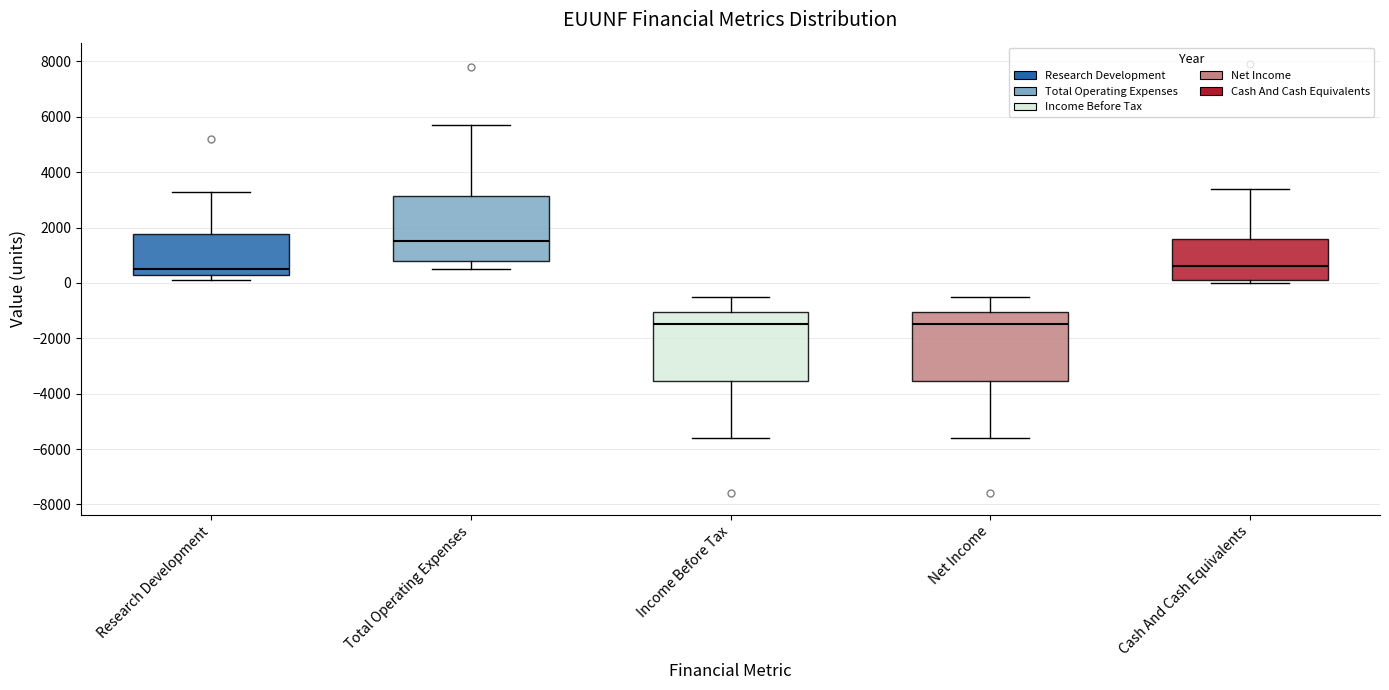

Reading left to right, transcribe this box plot: for each box, give where its median line is, the range the box spans, and where its two whiskers end, as read against the y-axis. The values are not printed on the chart, so give them approximately, as read against the axis.

Research Development: median 600, box 400 to 1800, whiskers 200 to 3400
Total Operating Expenses: median 1600, box 800 to 3200, whiskers 600 to 5800
Income Before Tax: median -1400, box -3600 to -1000, whiskers -5600 to -400
Net Income: median -1400, box -3600 to -1000, whiskers -5600 to -400
Cash And Cash Equivalents: median 600, box 200 to 1600, whiskers 0 to 3400